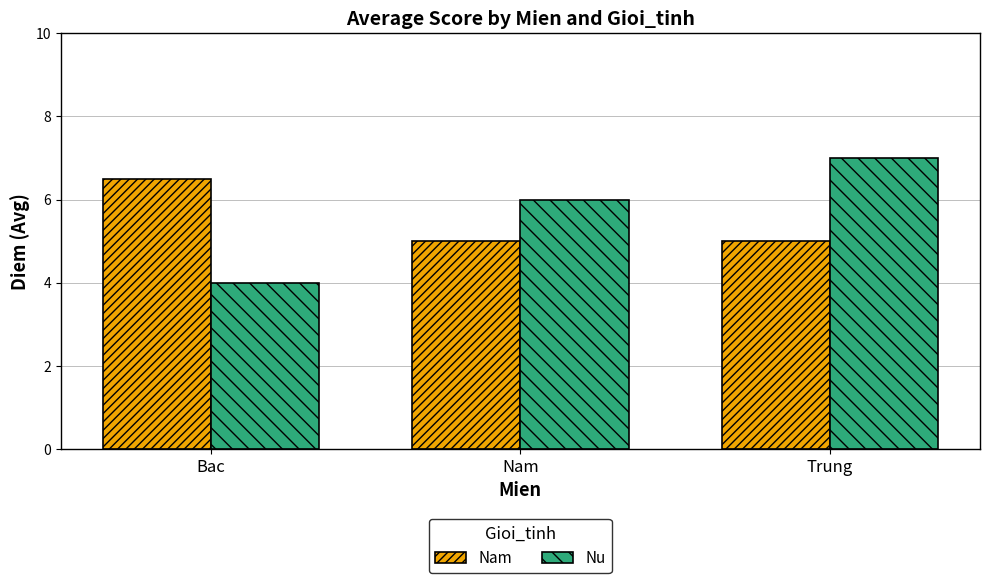

What is the sum of the Nu values at Nam and Bac?

10.0